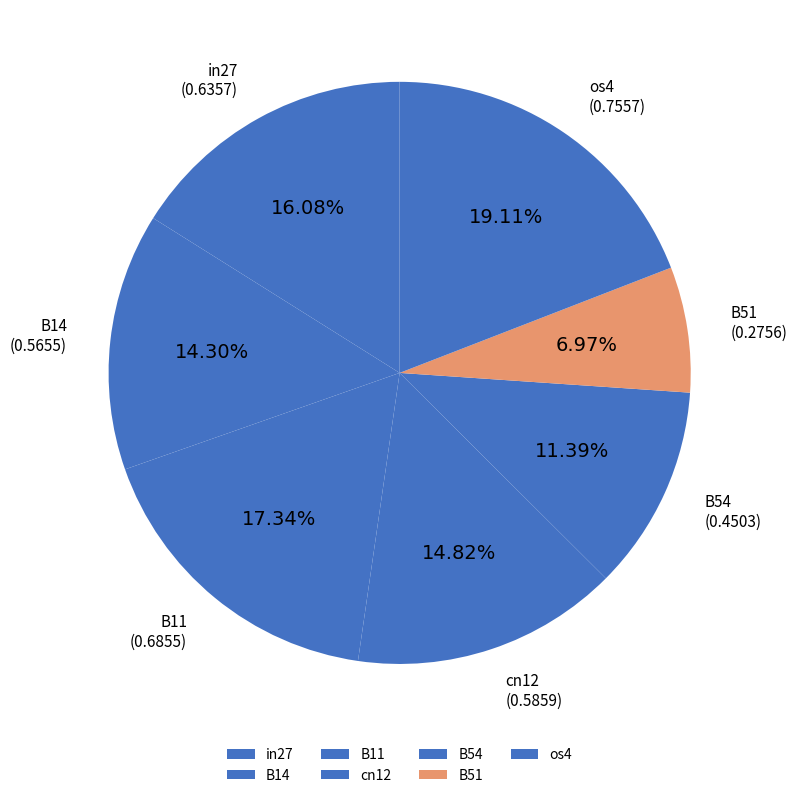

To the nearest percent, what percentage of the pie is B11?

17%